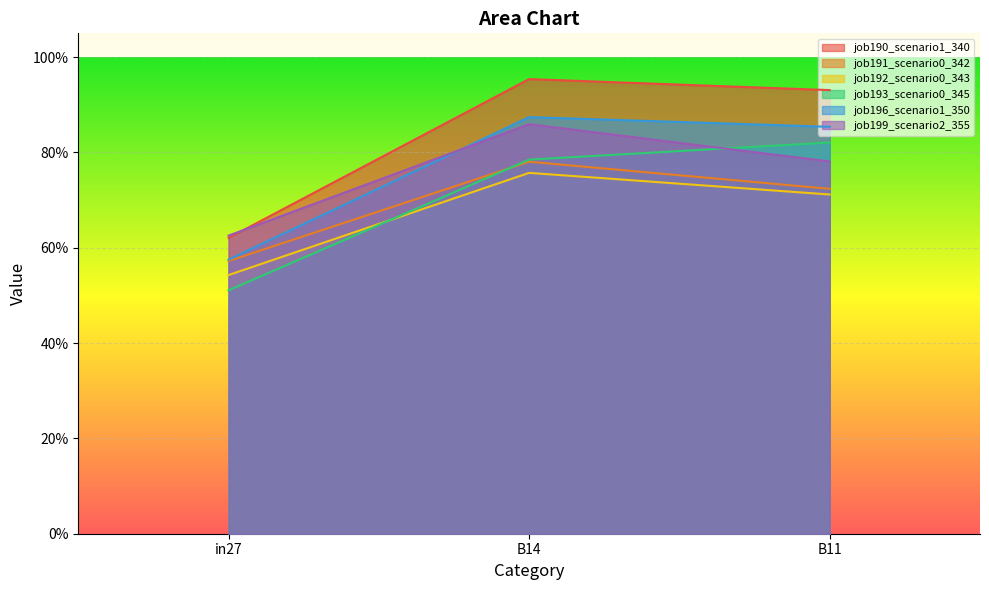

Is the value of job196_scenario1_350 at B14 greater than the value of job191_scenario0_342 at B14?

Yes